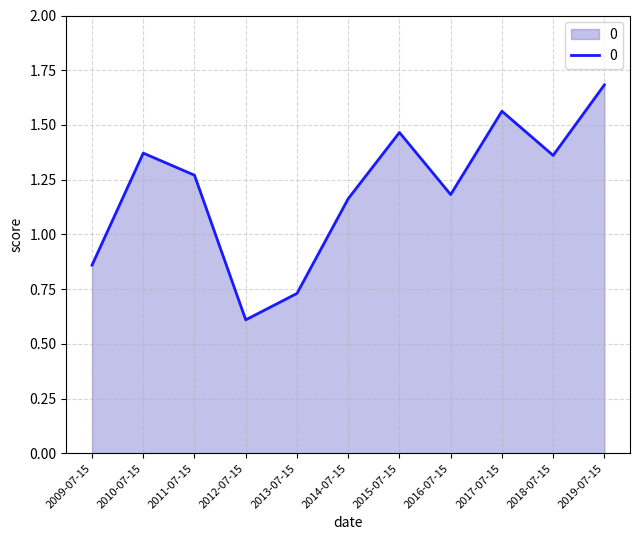

What is the change in value from 2010-07-15 to 2019-07-15?

+0.3